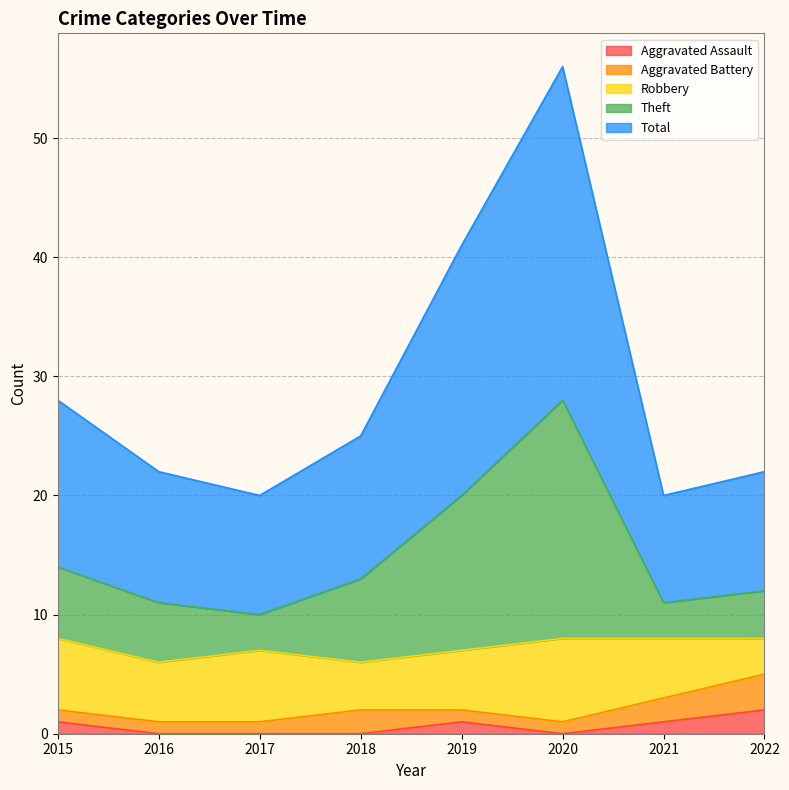

Which series has the largest total across all categories?

Theft